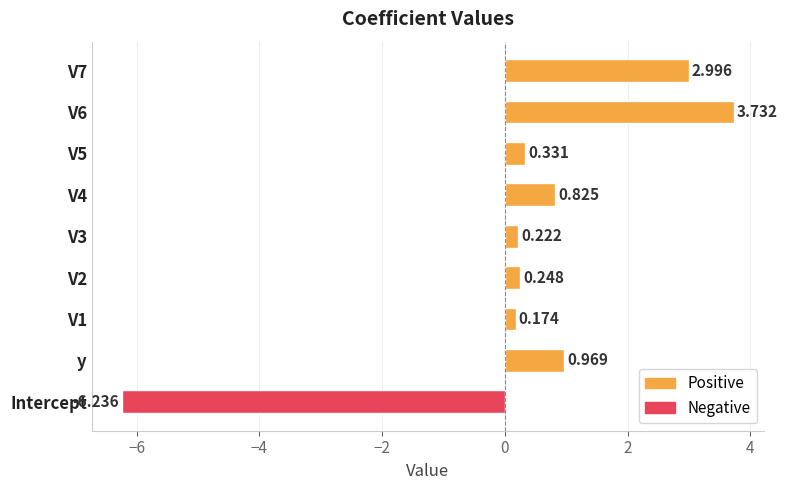

Which label corresponds to the smallest value in the chart?

Intercept